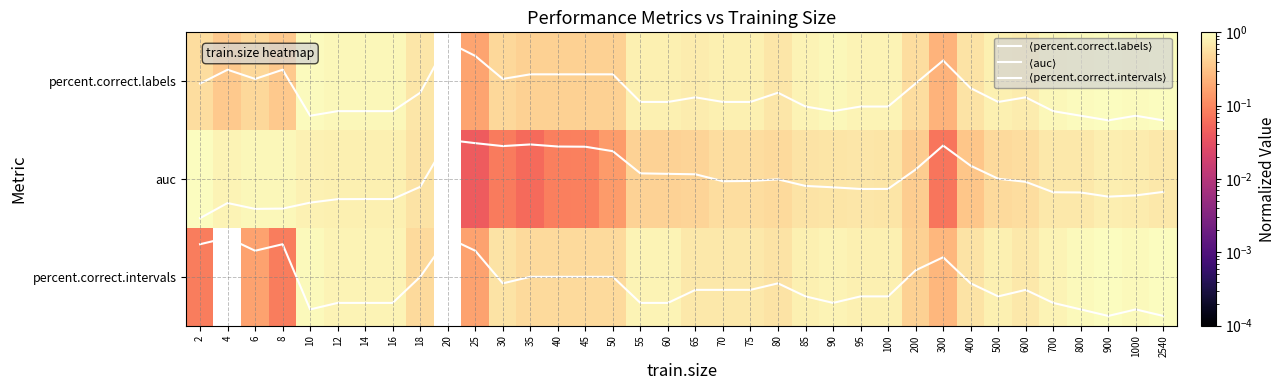

Which category has the highest value in the ⟨percent.correct.intervals⟩ series?

900